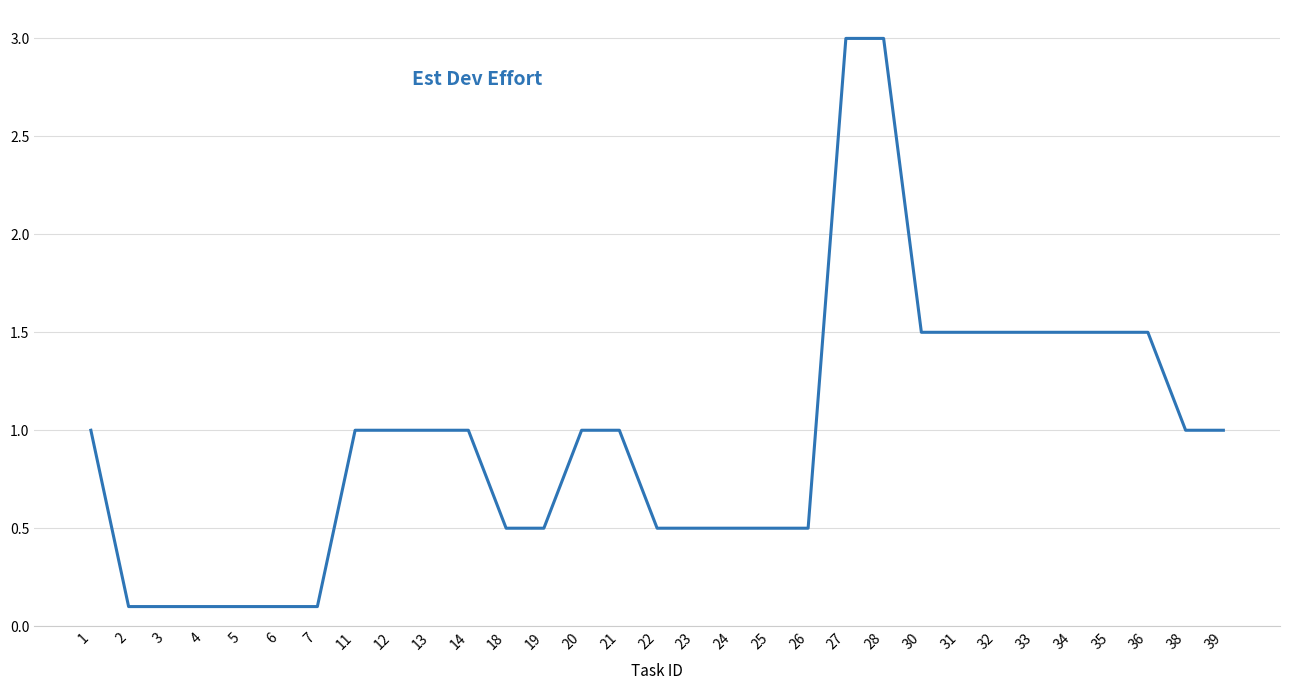

Reading left to right, extract all data points from this chart.

1.0	0.1	0.1	0.1	0.1	0.1	0.1	1.0	1.0	1.0	1.0	0.5	0.5	1.0	1.0	0.5	0.5	0.5	0.5	0.5	3.0	3.0	1.5	1.5	1.5	1.5	1.5	1.5	1.5	1.0	1.0